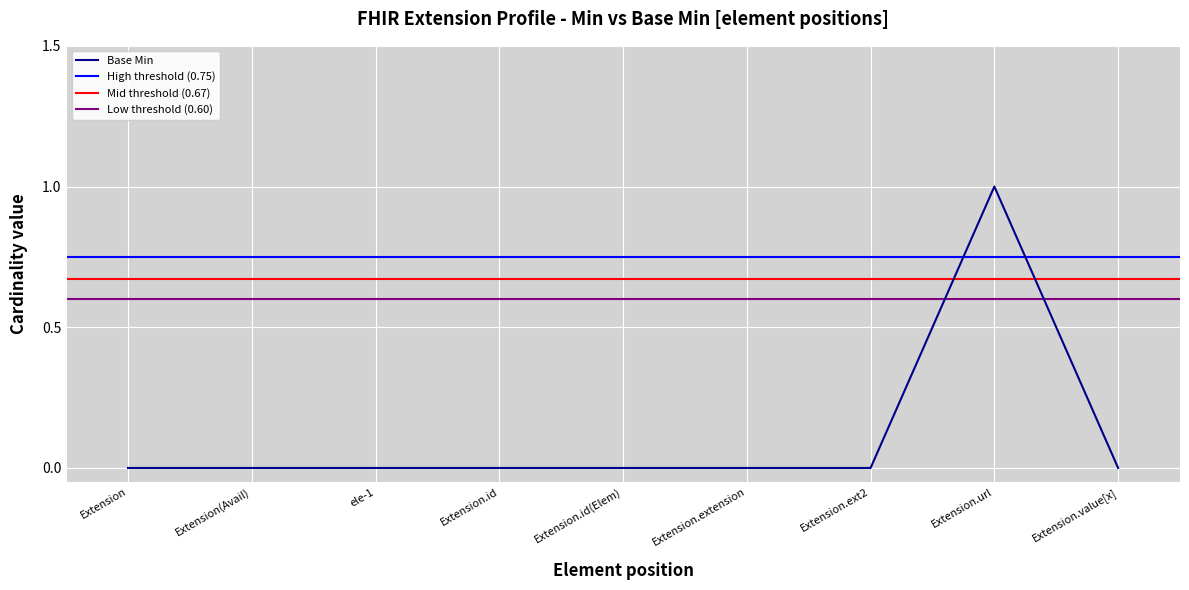

True or false: Base Min has a value of 0 at Extension.id(Elem).

True